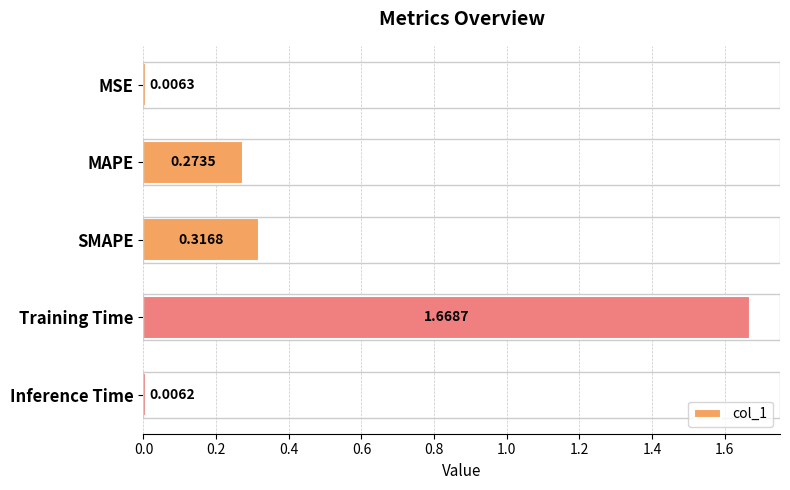

What is the average value?

0.5